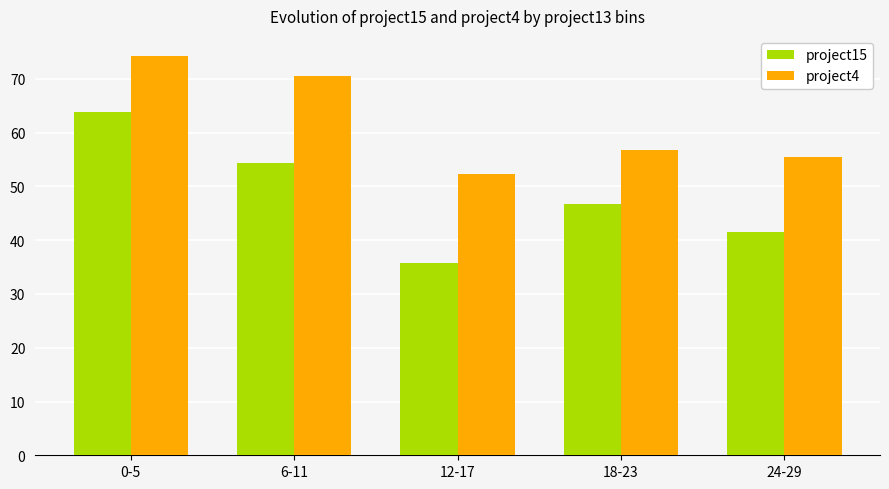

How many data points does each series have?

5